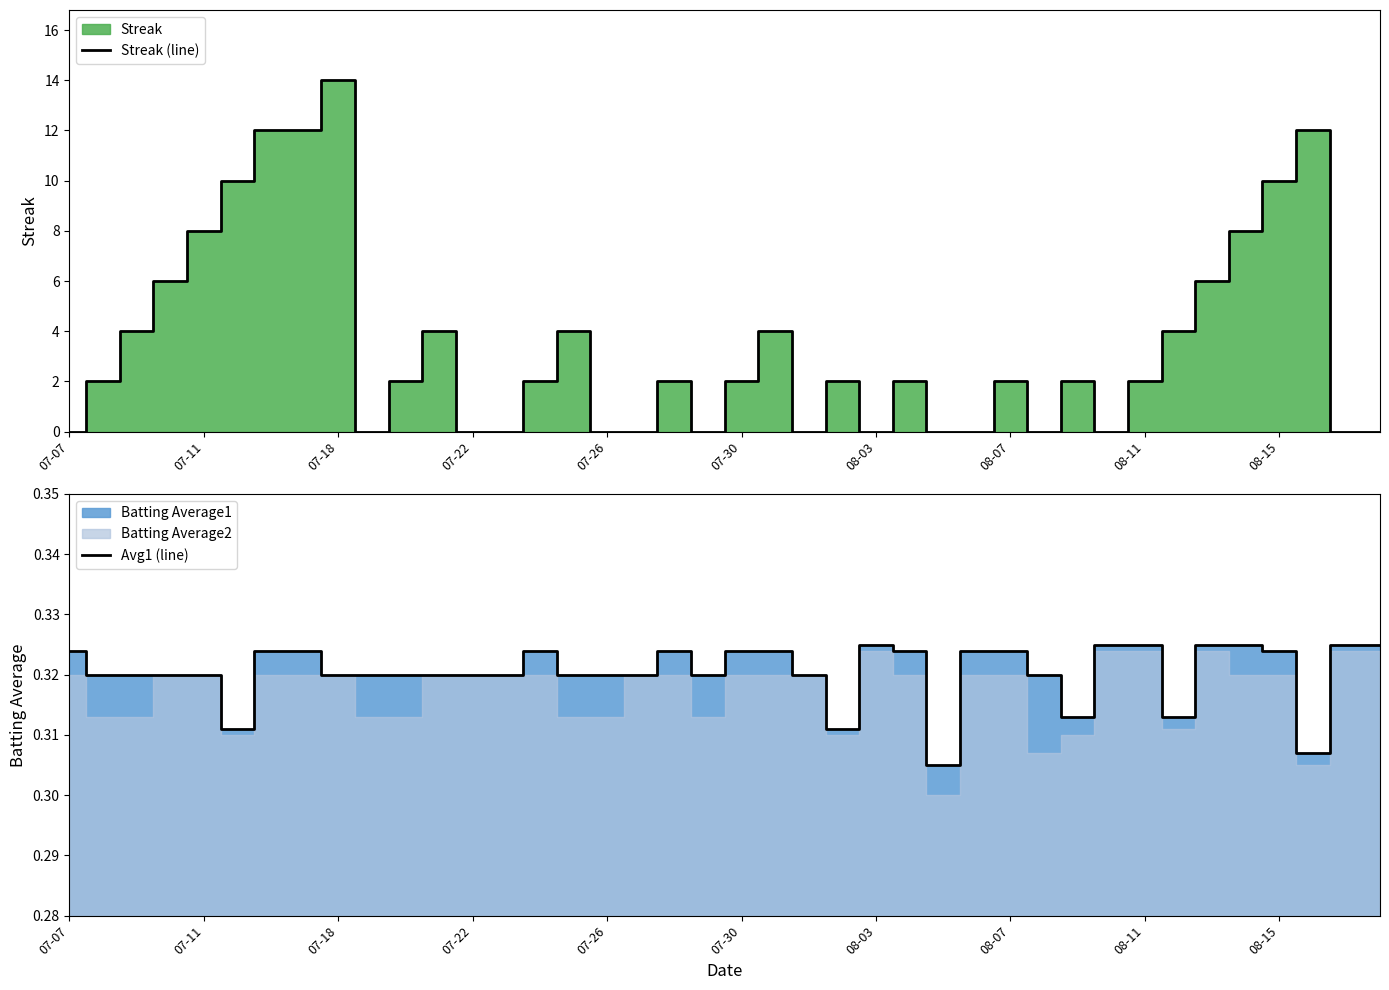

Is it true that Streak (line) equals 13 at 07-11?

False